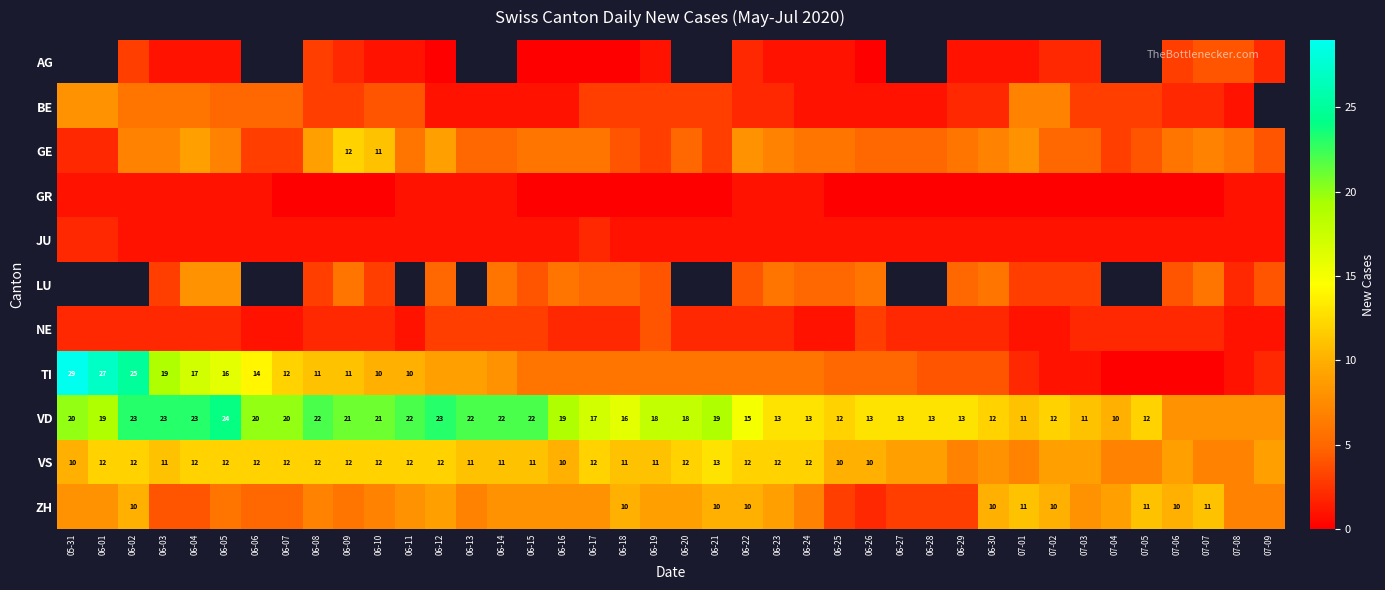

The VD series shows 12 at 06-30. True or false?

True